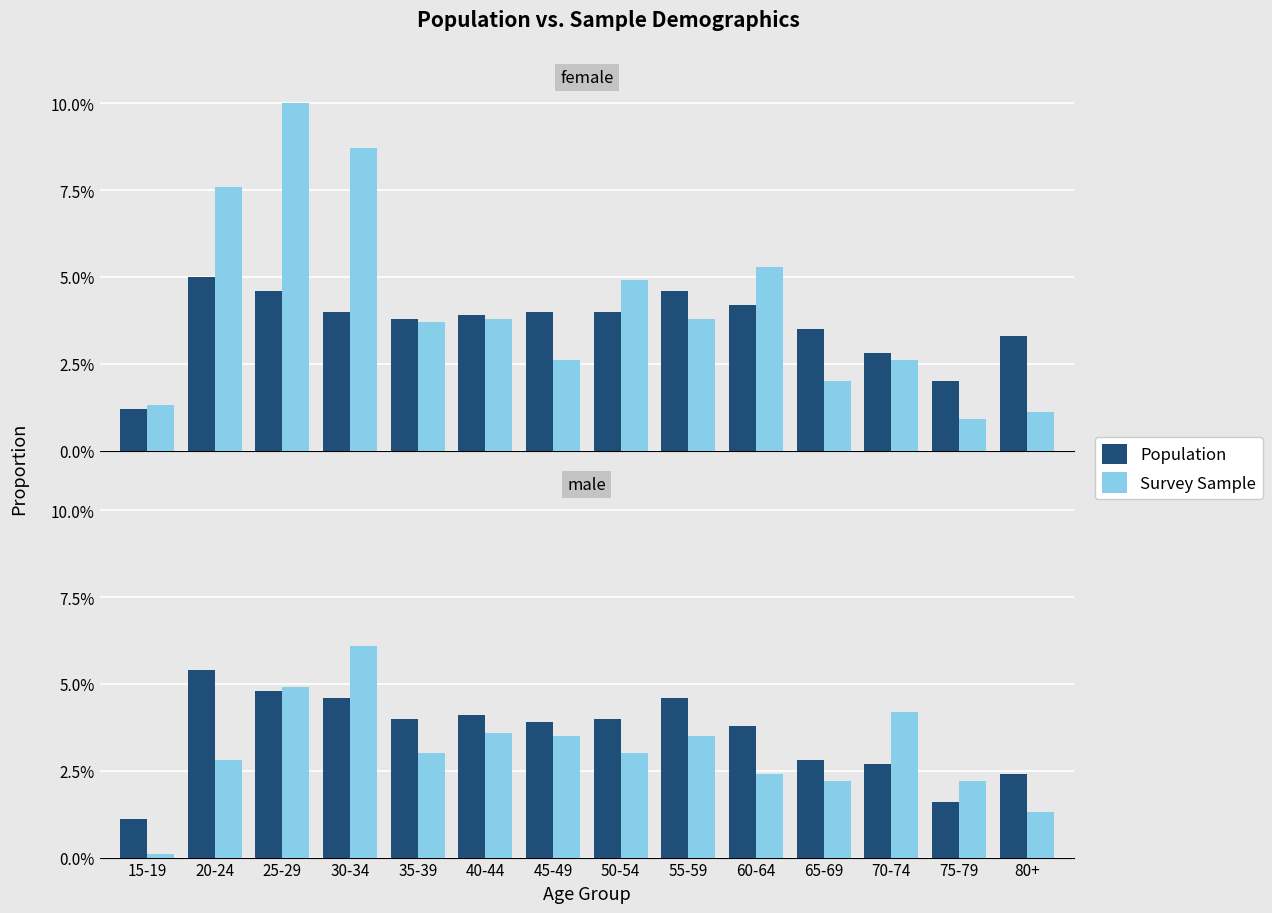

At which category is the sum across all series the highest?

30-34